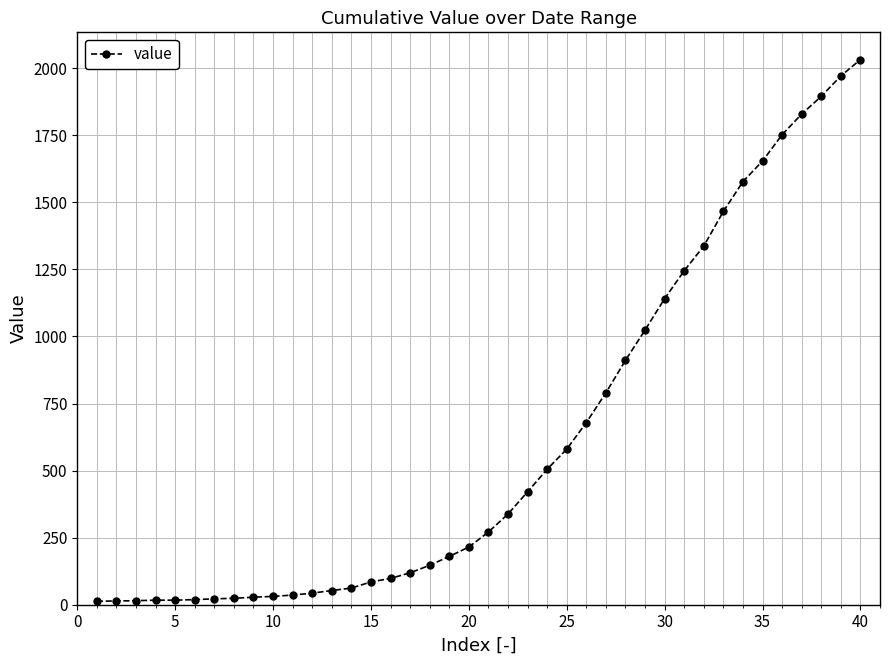

What is the maximum value shown in the chart?

2032